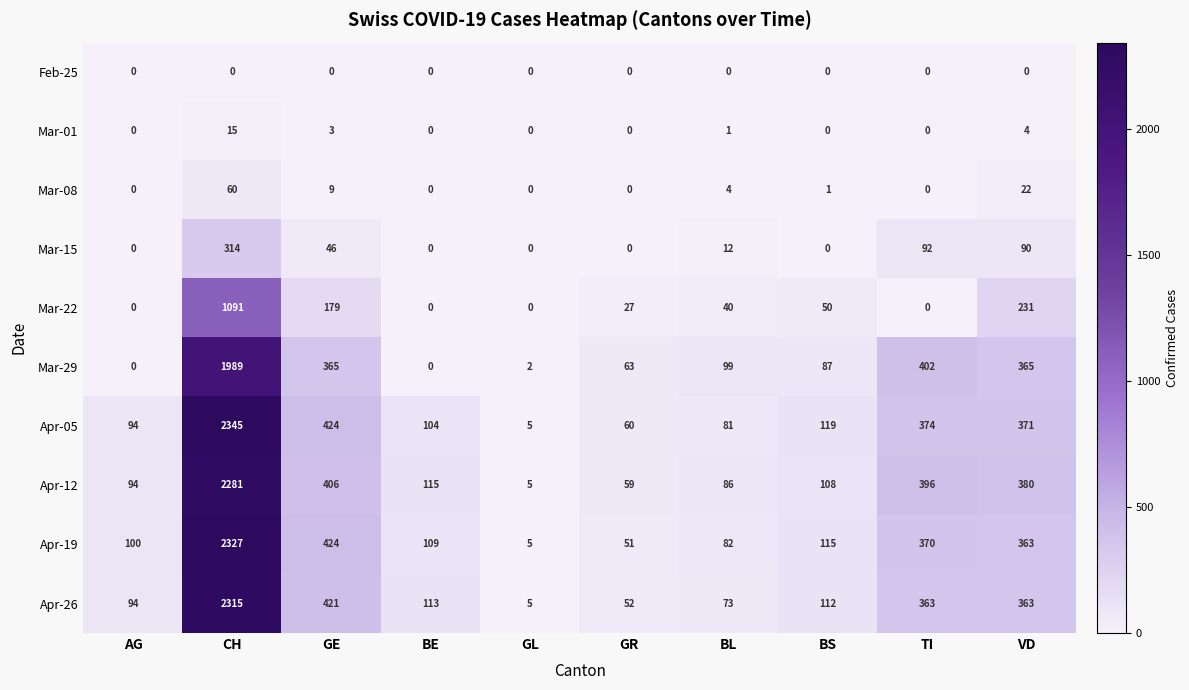

How many categories are shown in the chart?

10